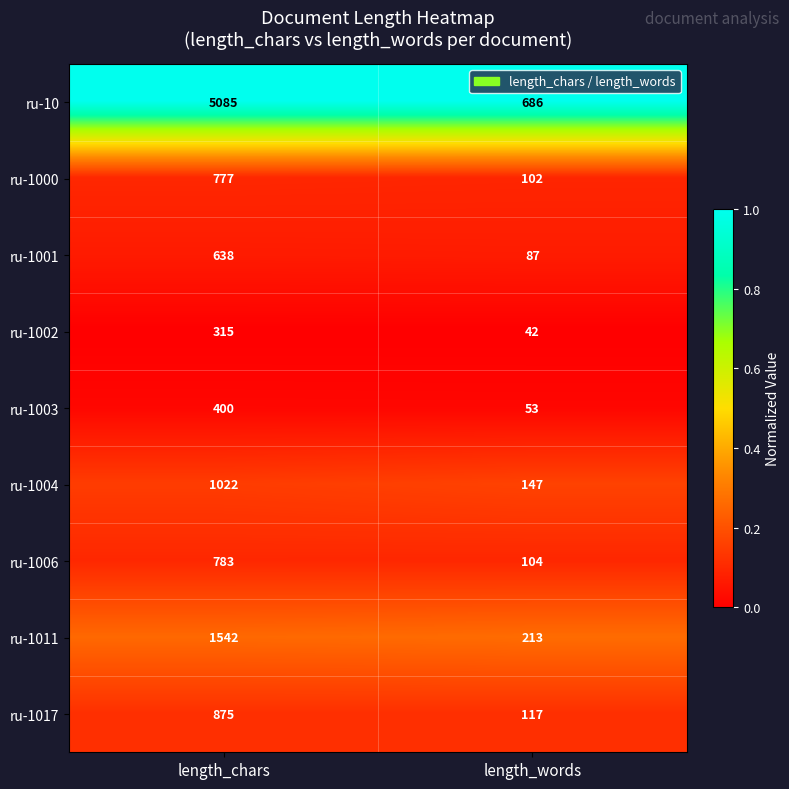

Which label corresponds to the smallest value in the chart?

length_words